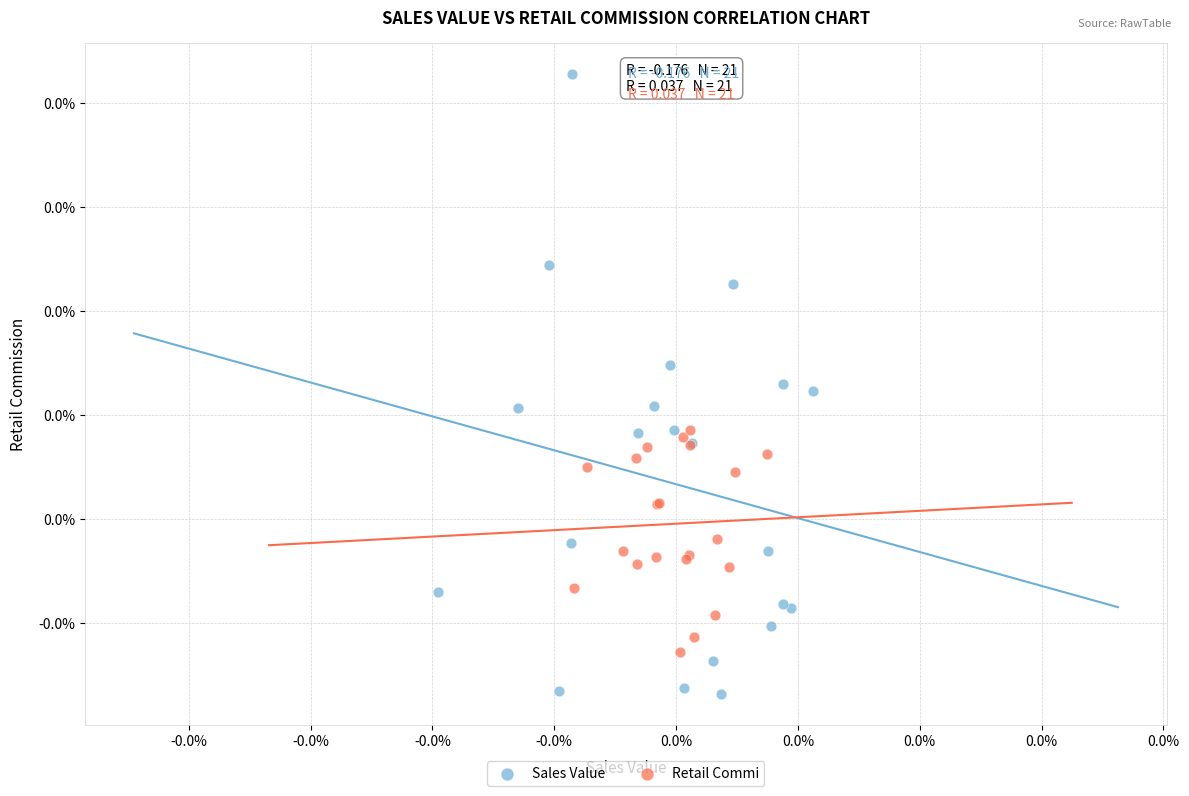

What are all the series names shown in the legend?

Sales Value, Retail Commi